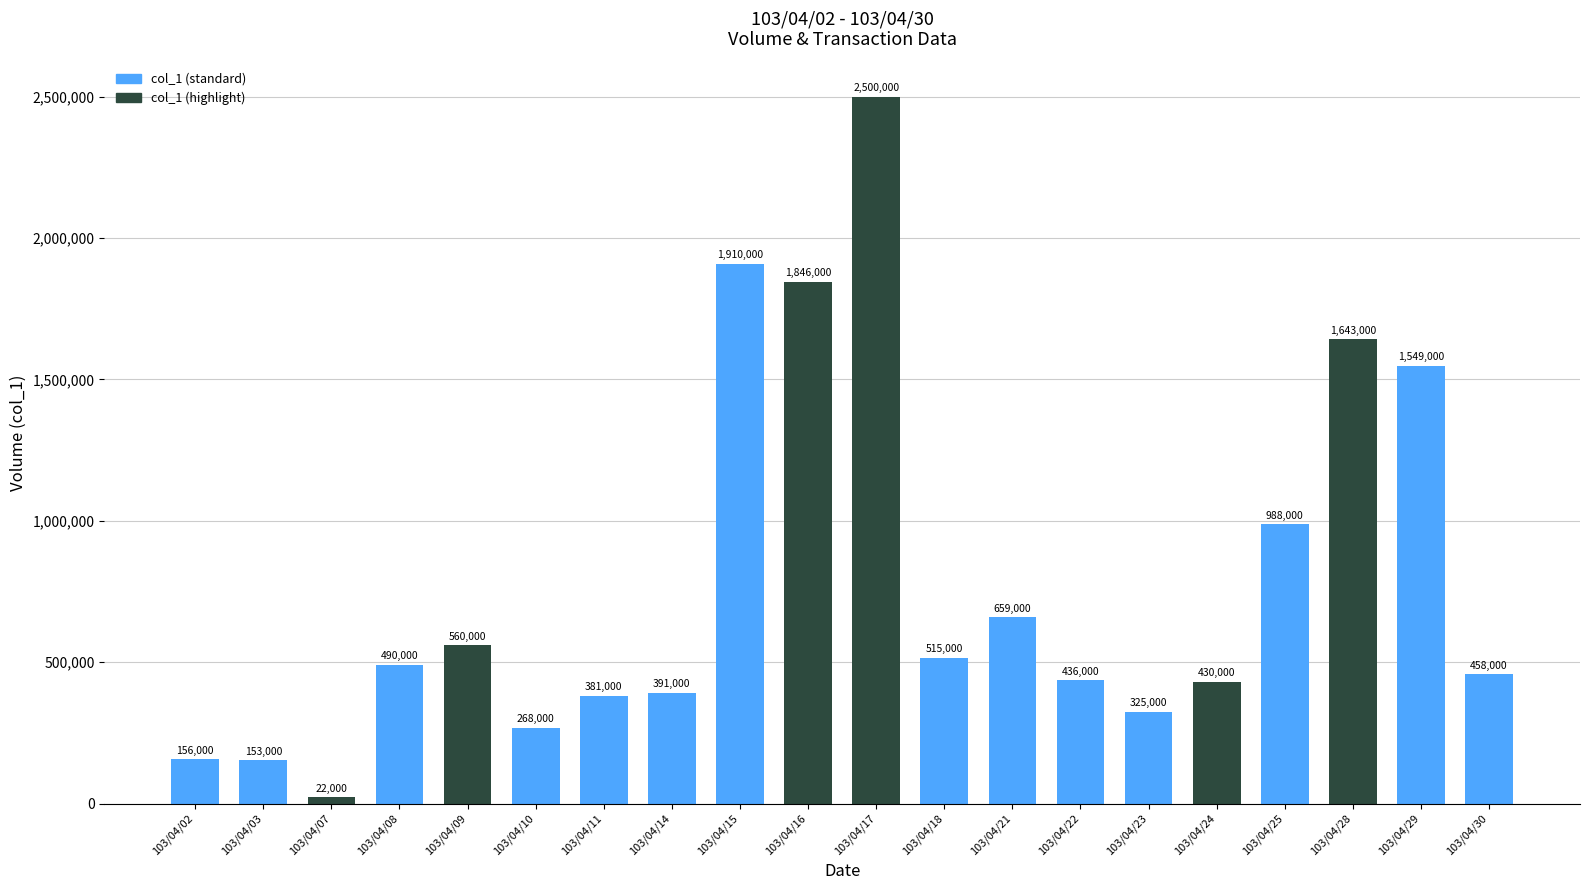

What is the greatest value displayed?

2500000